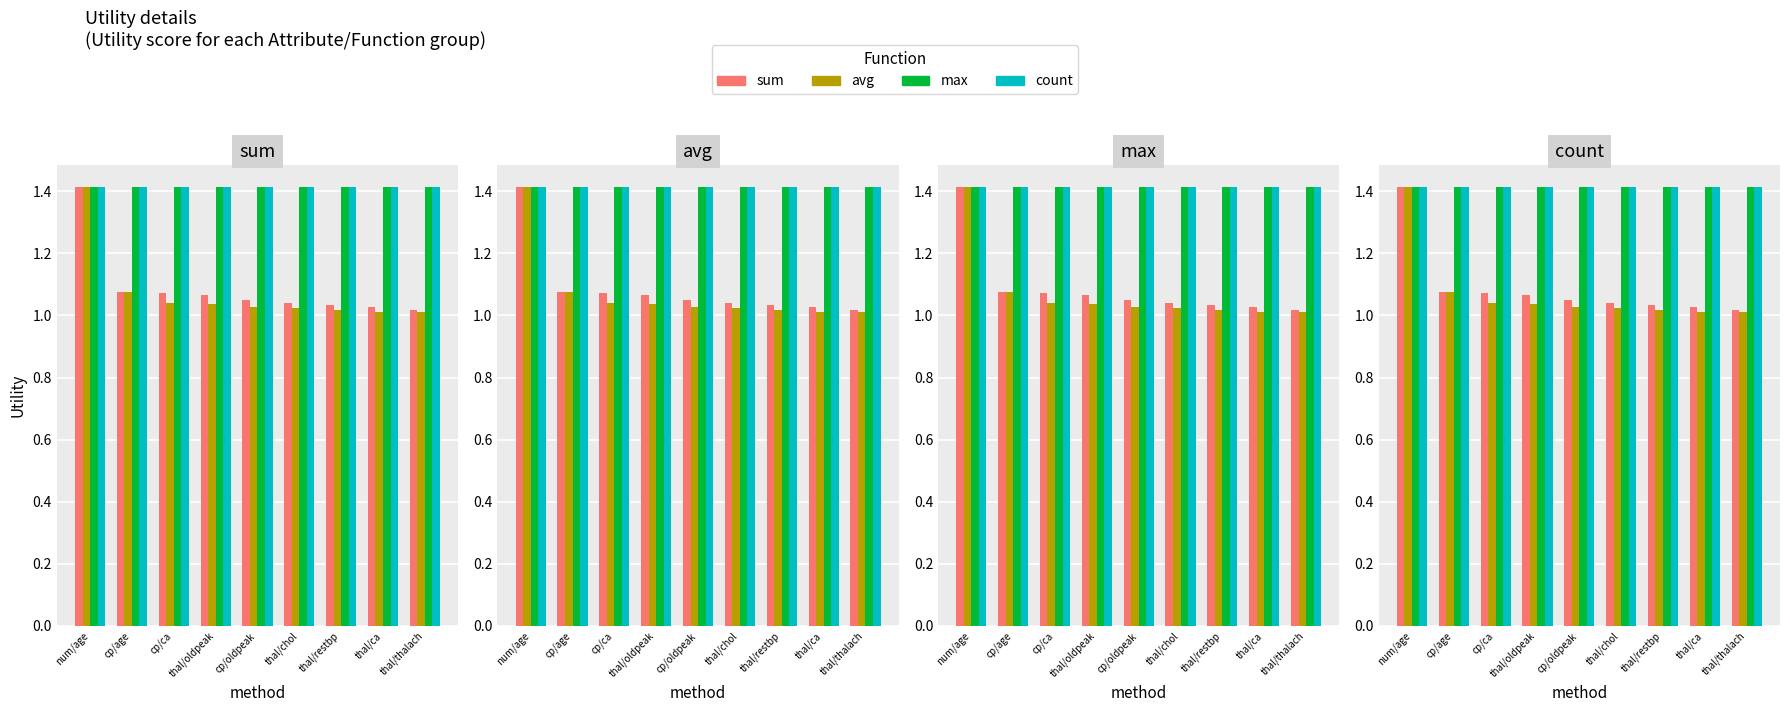

Which series has the widest spread of values?

avg